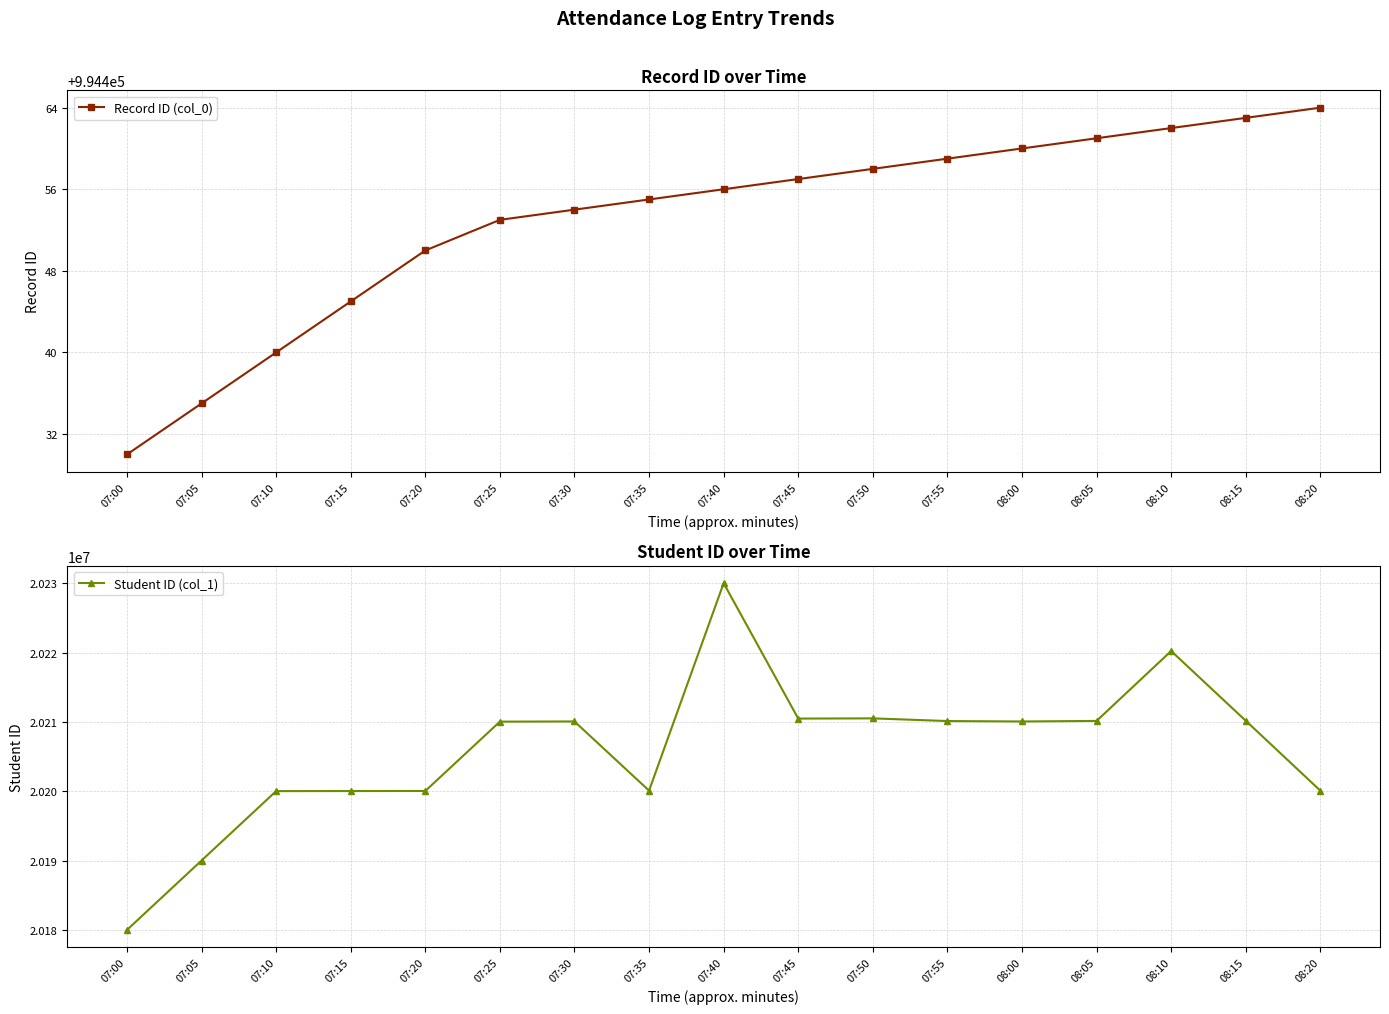

Reading right to left, what are all the values shown in this chart?

Record ID (col_0): 994464	994463	994462	994461	994460	994459	994458	994457	994456	994455	994454	994453	994450	994445	994440	994435	994430
Student ID (col_1): 20200097	20210182	20220237	20210154	20210073	20210135	20210521	20210490	20230019	20200100	20210077	20210049	20200050	20200040	20200030	20190020	20180010